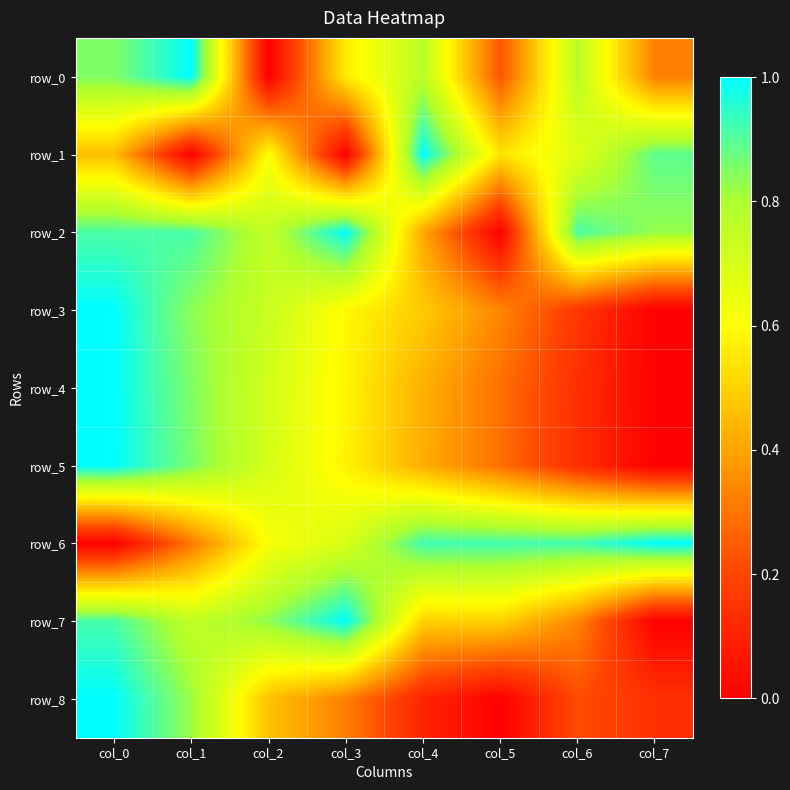

Reading right to left, list all the values displayed in this chart.

row_0: 0.3	0.8	0.2	0.8	0.6	0.0	1.0	0.9
row_1: 0.9	0.7	0.5	1.0	0.0	0.6	0.0	0.5
row_2: 0.8	0.9	0.0	0.4	1.0	0.7	0.9	0.9
row_3: 0.0	0.2	0.3	0.5	0.6	0.7	0.8	1.0
row_4: 0.0	0.1	0.3	0.4	0.6	0.7	0.9	1.0
row_5: 0.0	0.1	0.3	0.4	0.6	0.7	0.9	1.0
row_6: 1.0	0.9	0.9	0.9	0.7	0.6	0.3	0.0
row_7: 0.0	0.3	0.5	0.5	1.0	0.8	0.8	0.9
row_8: 0.1	0.2	0.0	0.1	0.3	0.5	0.8	1.0